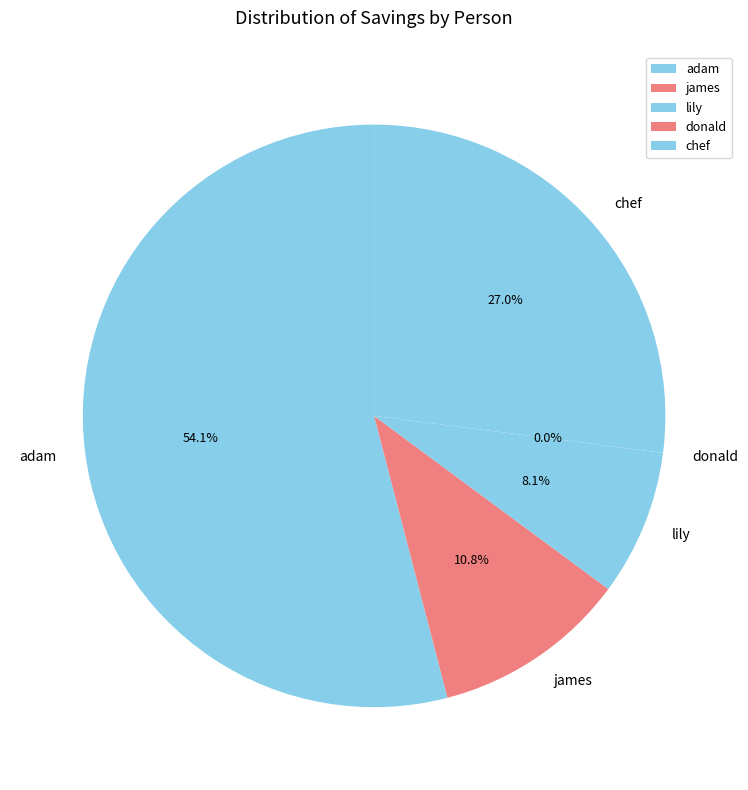

To the nearest percent, what is the average slice percentage?

20%